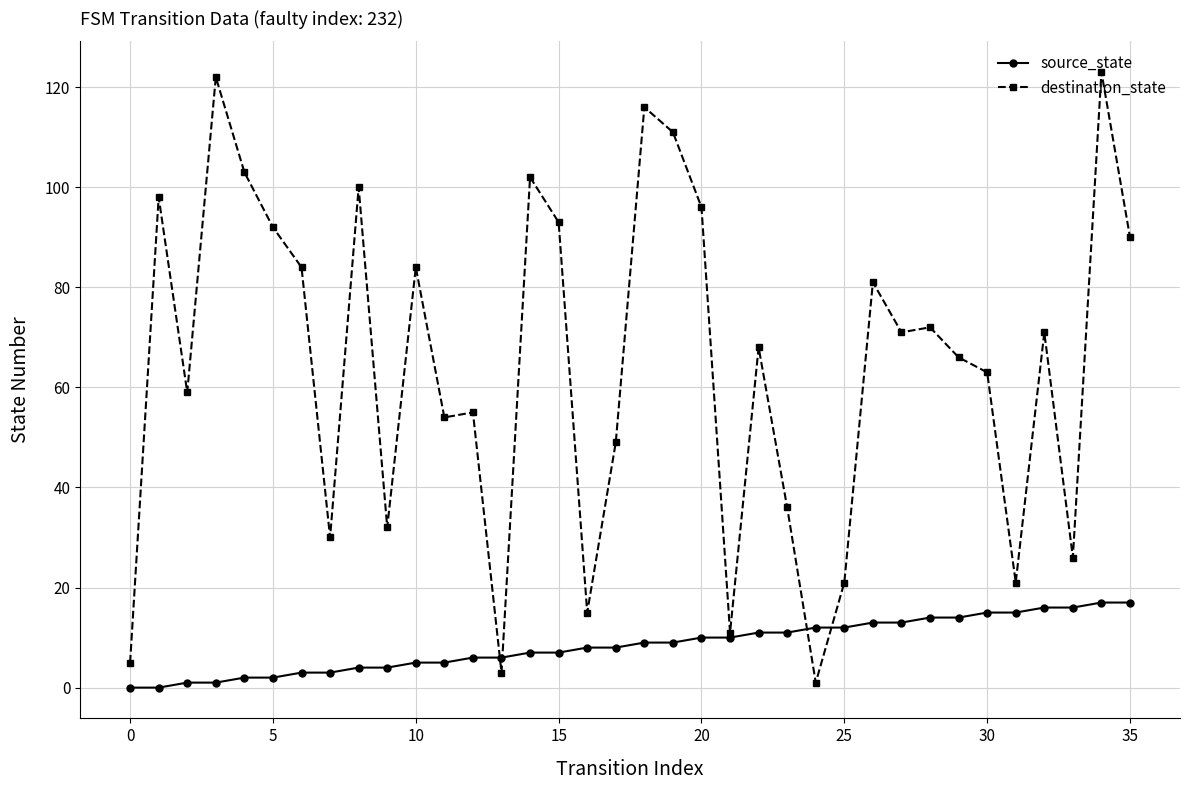

After their last crossing, which series has the higher values: destination_state or source_state?

destination_state